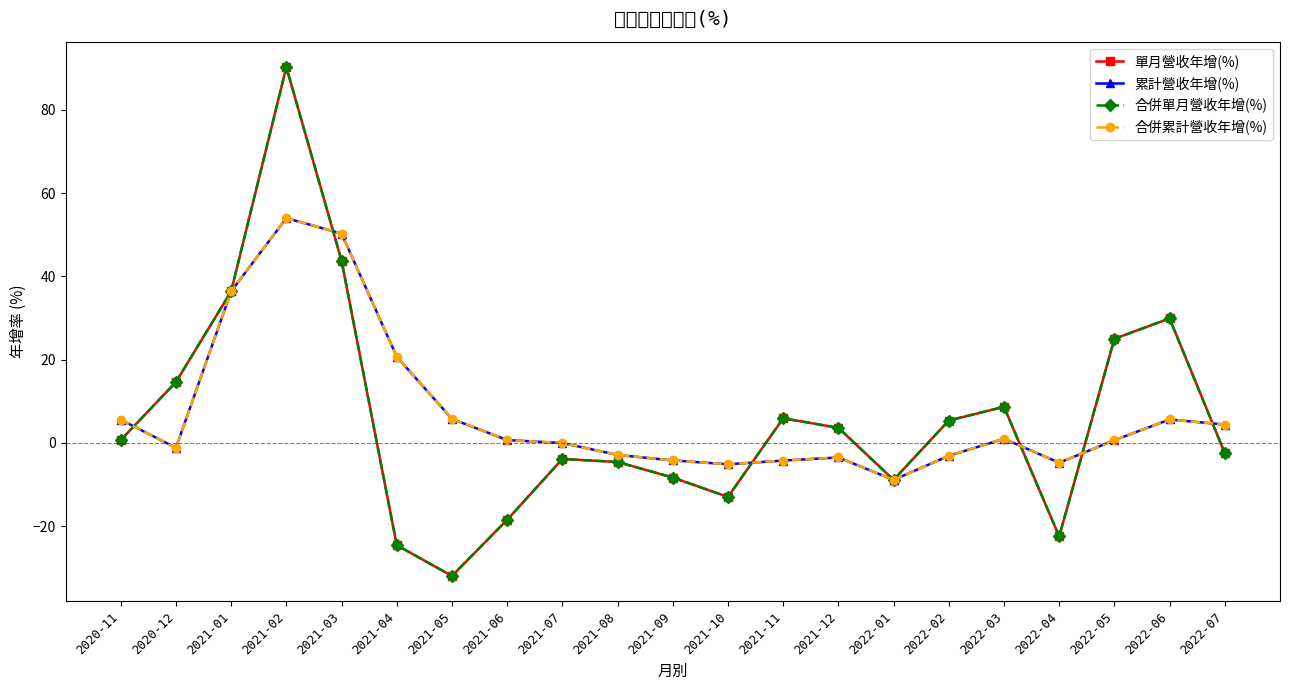

The value of 單月營收年增(%) at 2022-03 is 5.7. True or false?

False